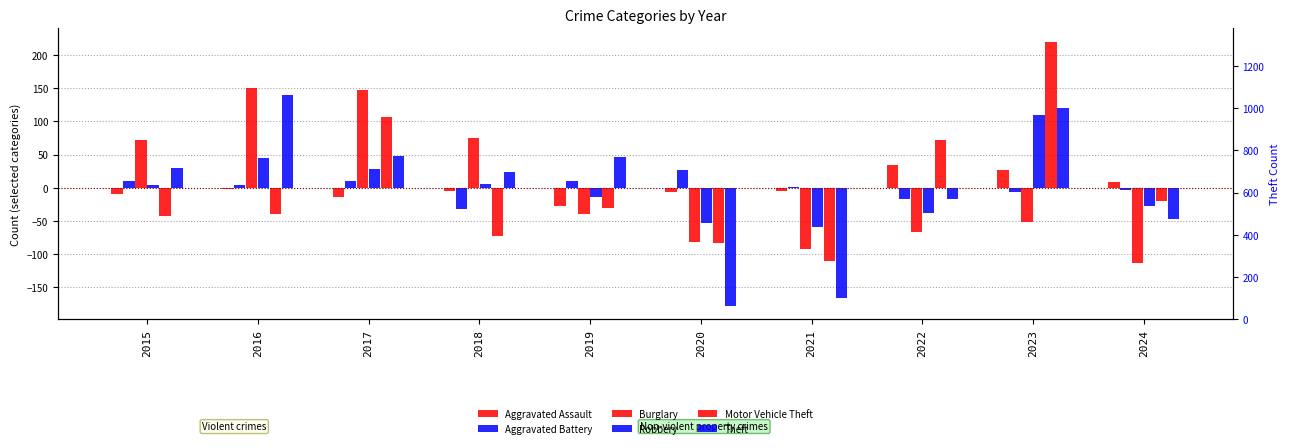

At which label does Motor Vehicle Theft first exceed -30?

2017